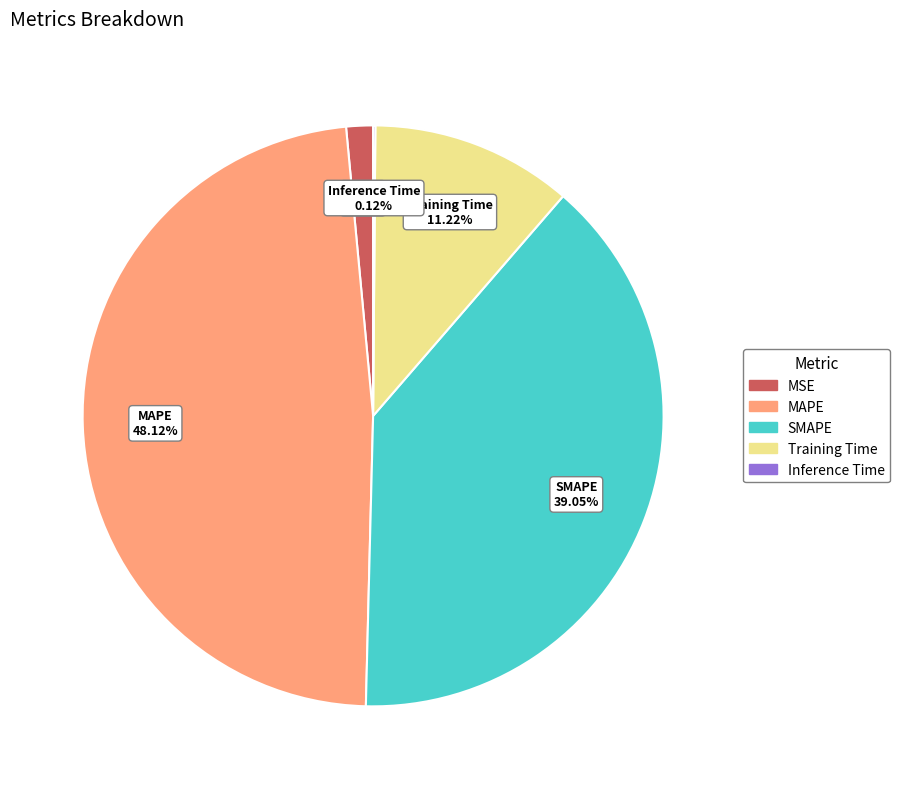

Does Training Time account for over 50% of the chart?

No